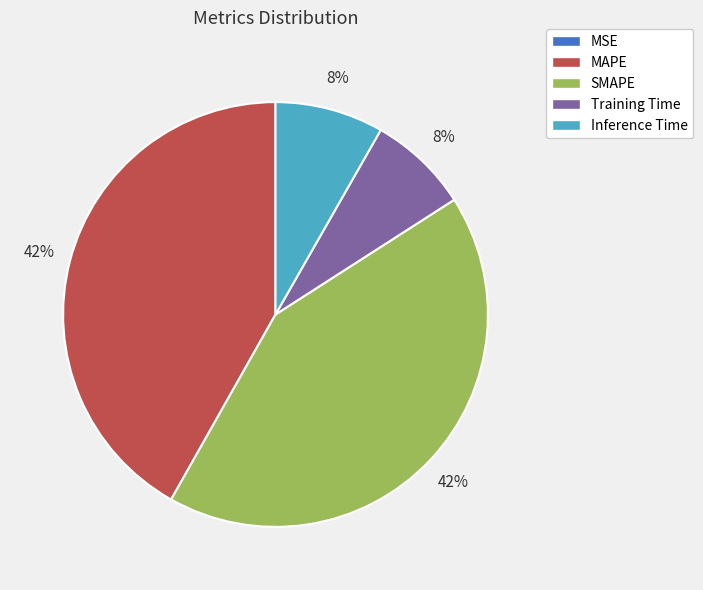

To the nearest percent, what is the difference between the largest and smallest slice percentages?

42%